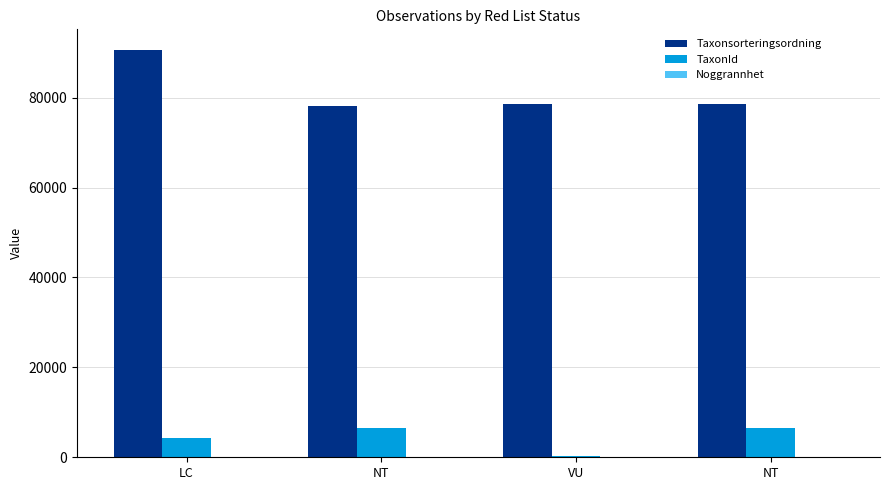

What is the highest value of the TaxonId series?

6458